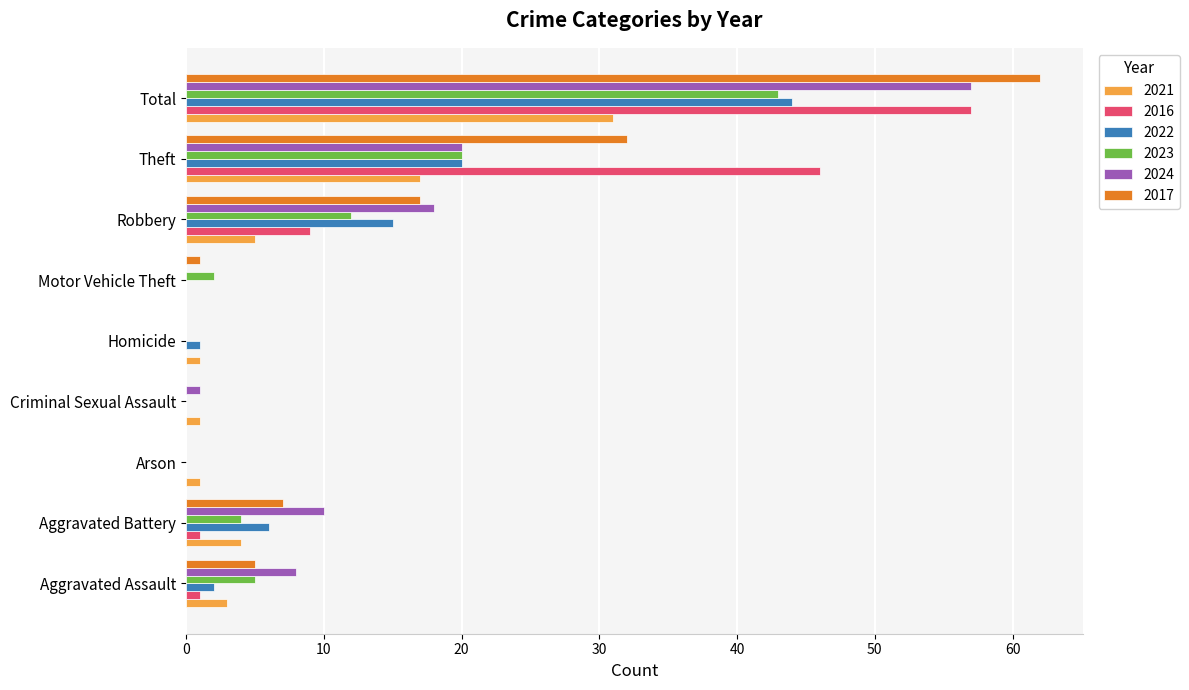

Where is 2016 nearest to the value 28?

Theft